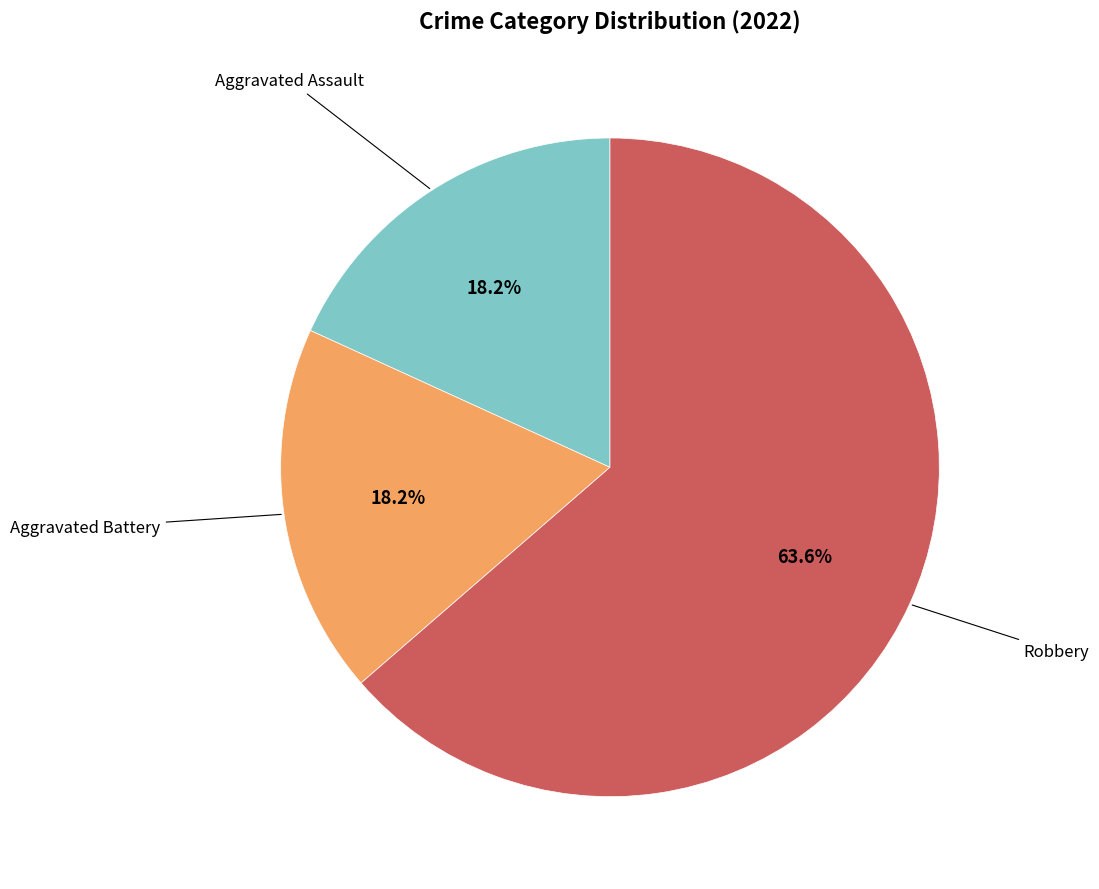

Does any single category account for the majority?

Yes